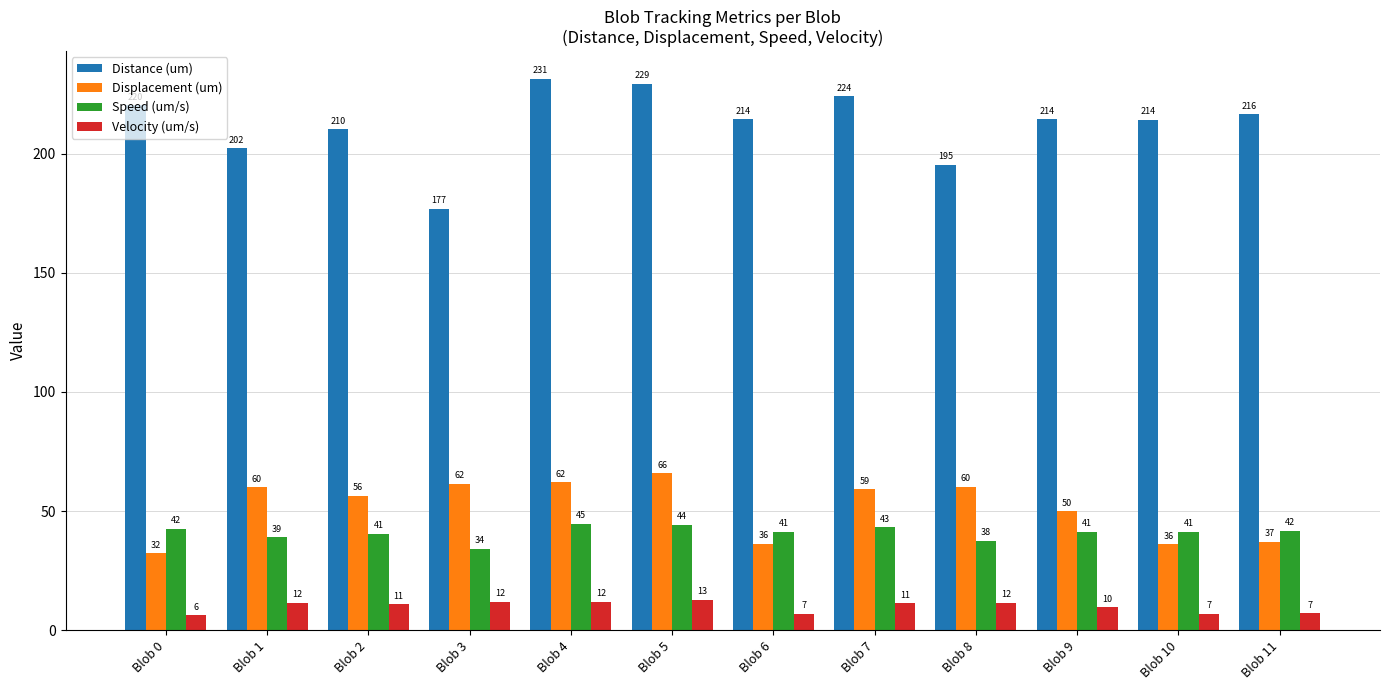

Where is Speed (um/s) nearest to the value 39?

Blob 1